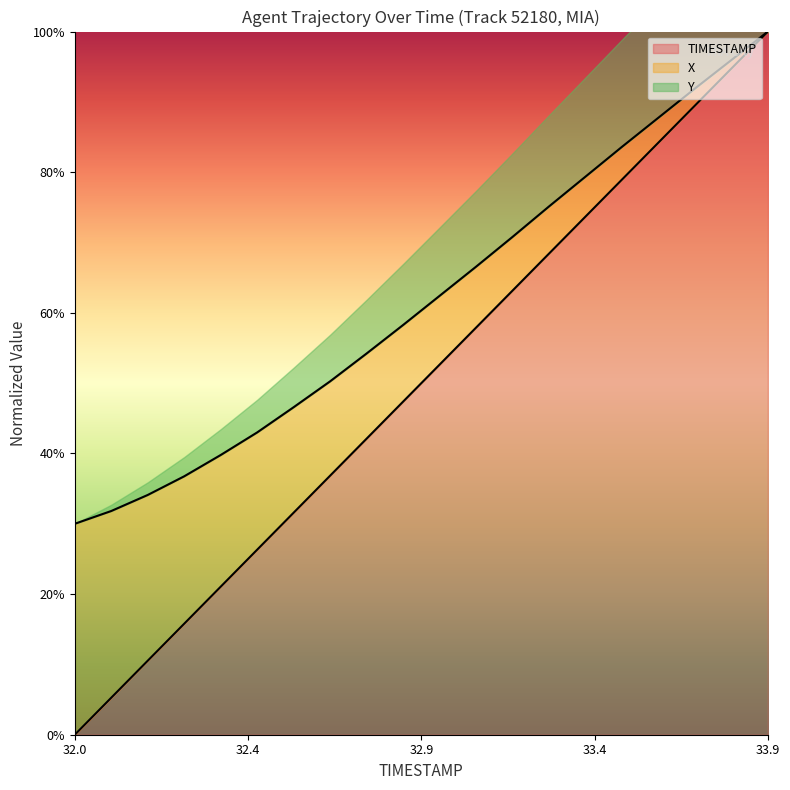

What is the value of the Y point at the 20th from the left?

1.0